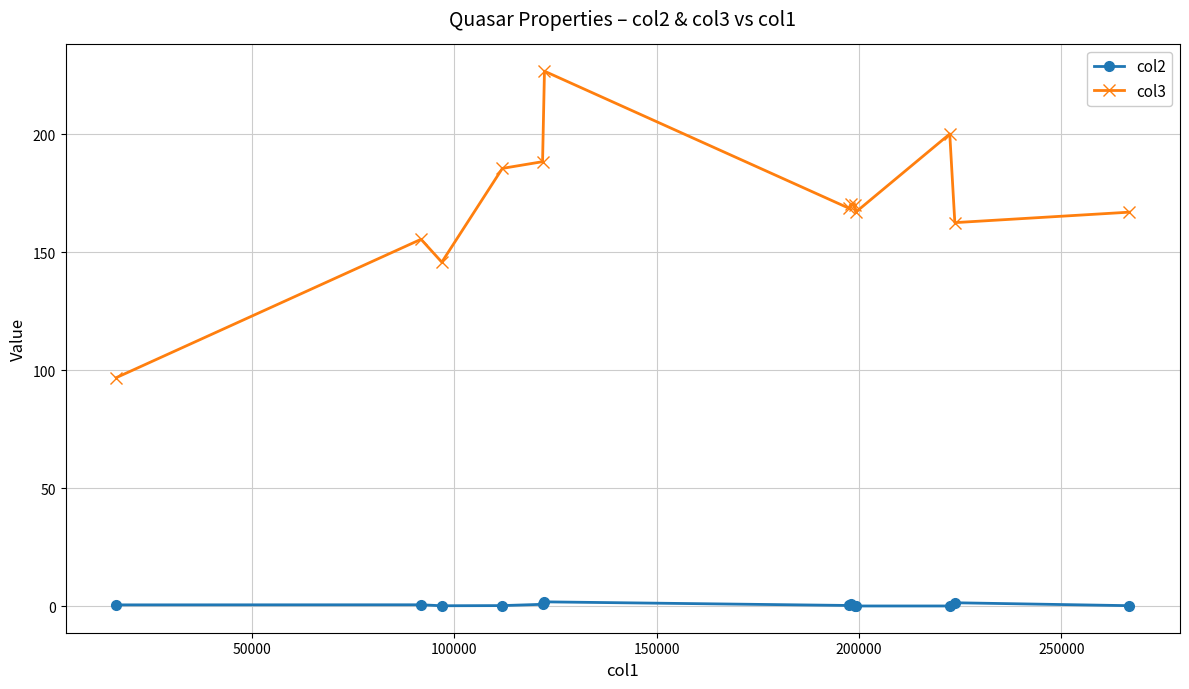

Rank the series by their maximum value, from highest to lowest.

col3, col2